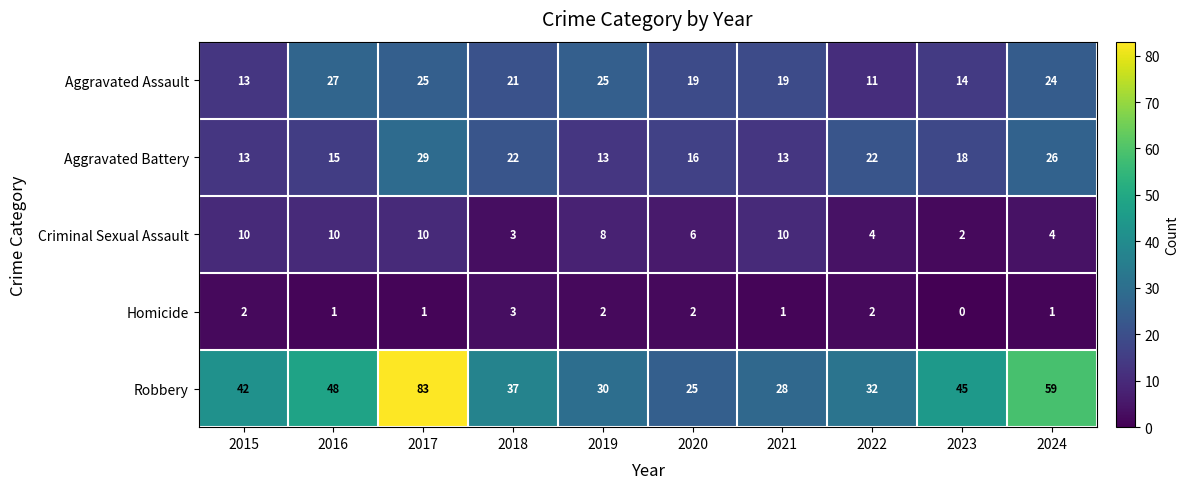

How many distinct data groups are displayed?

5